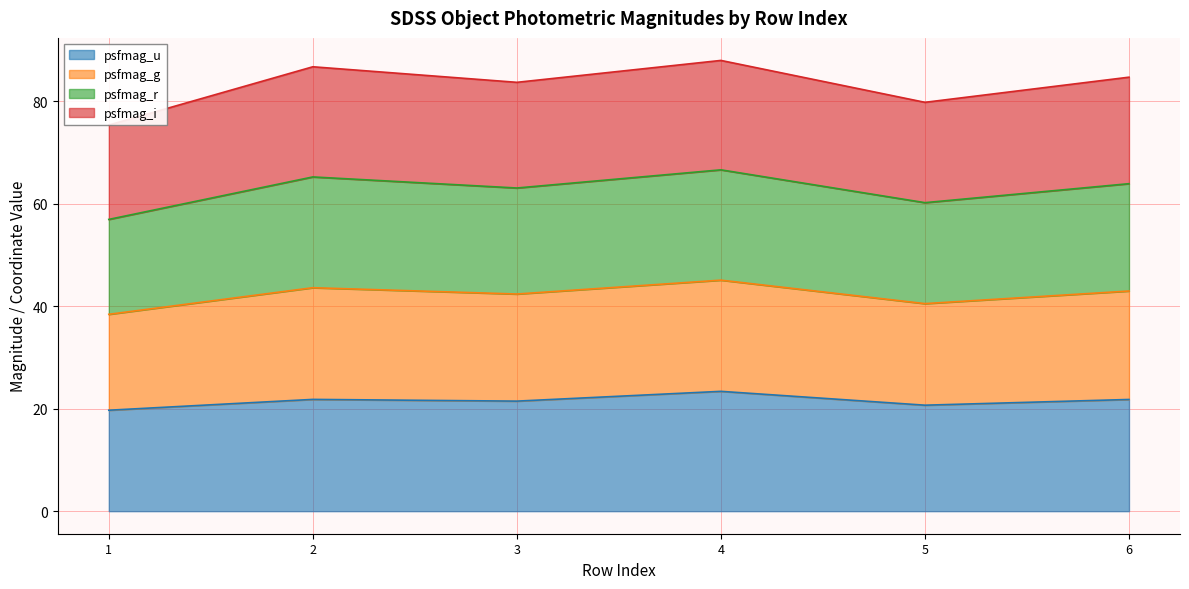

What is the highest value of the psfmag_u series?

23.4